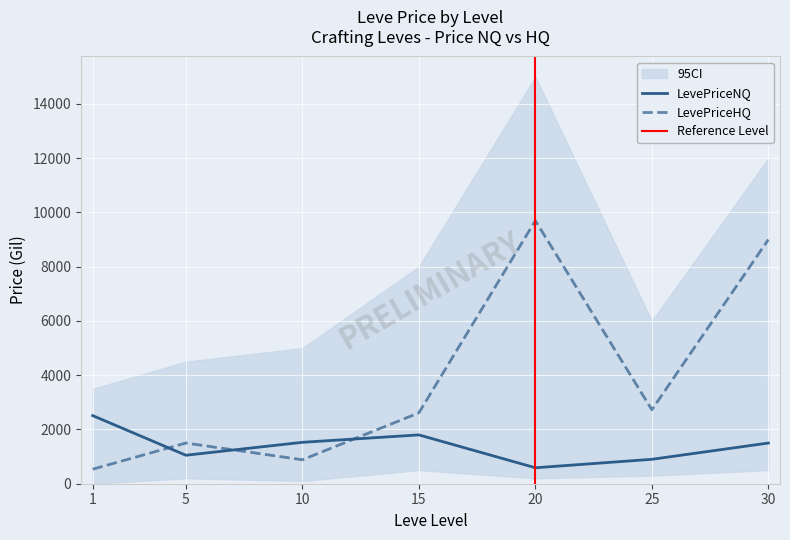

At which label is LevePriceHQ closest to 5116?

25